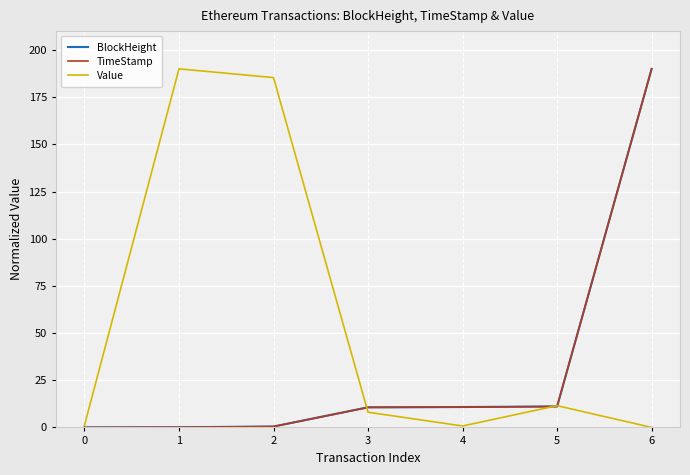

Is it true that Value equals 185.4 at 2?

True